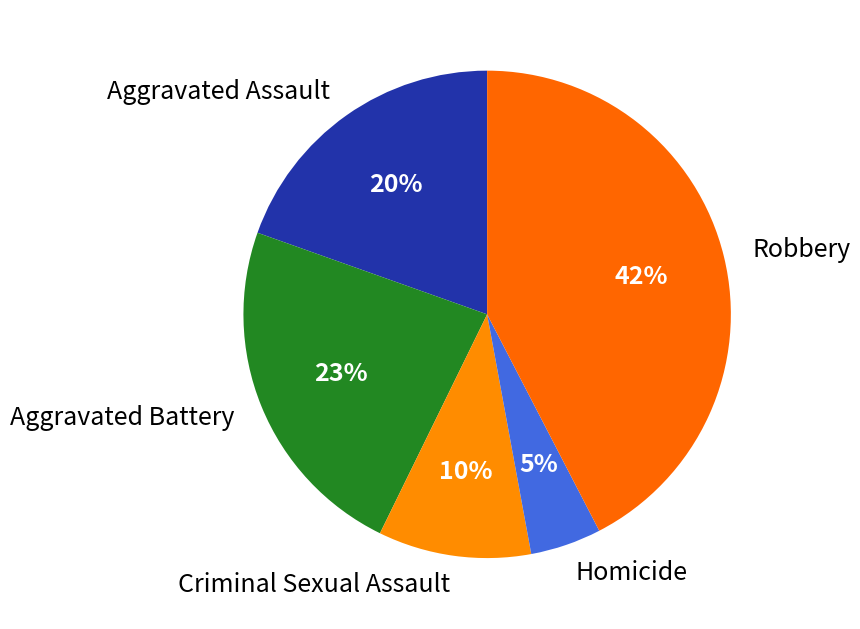

Does Homicide account for over 50% of the chart?

No